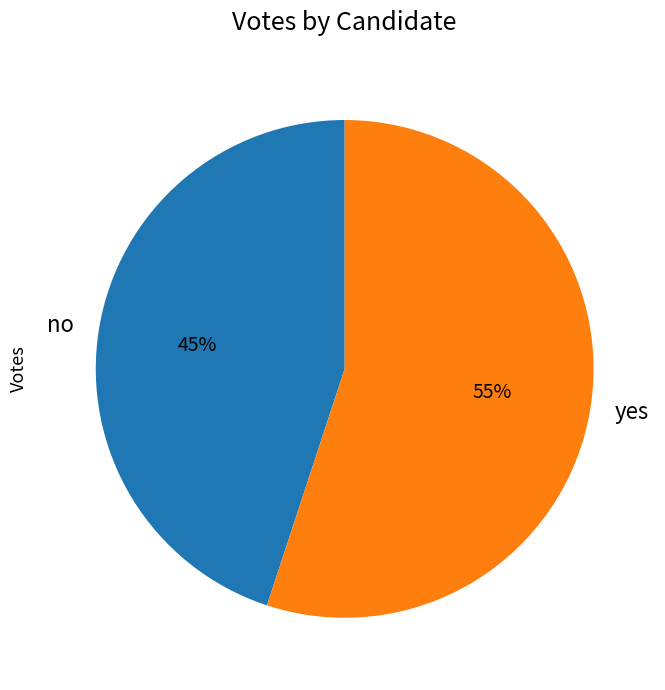

Rank the categories by value from highest to lowest.

yes, no